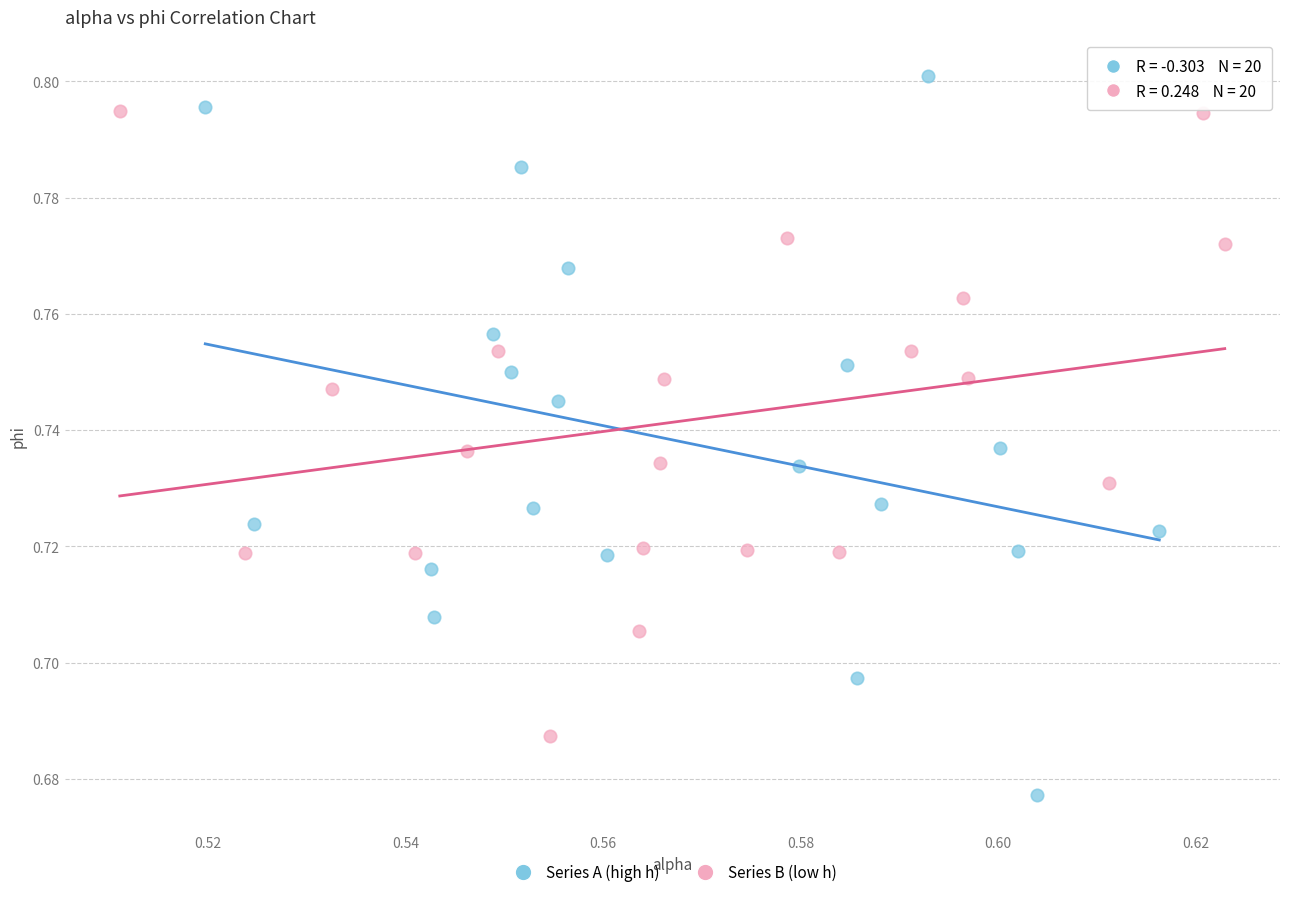

Which series has the largest Y range (max minus min)?

Series A (high h)